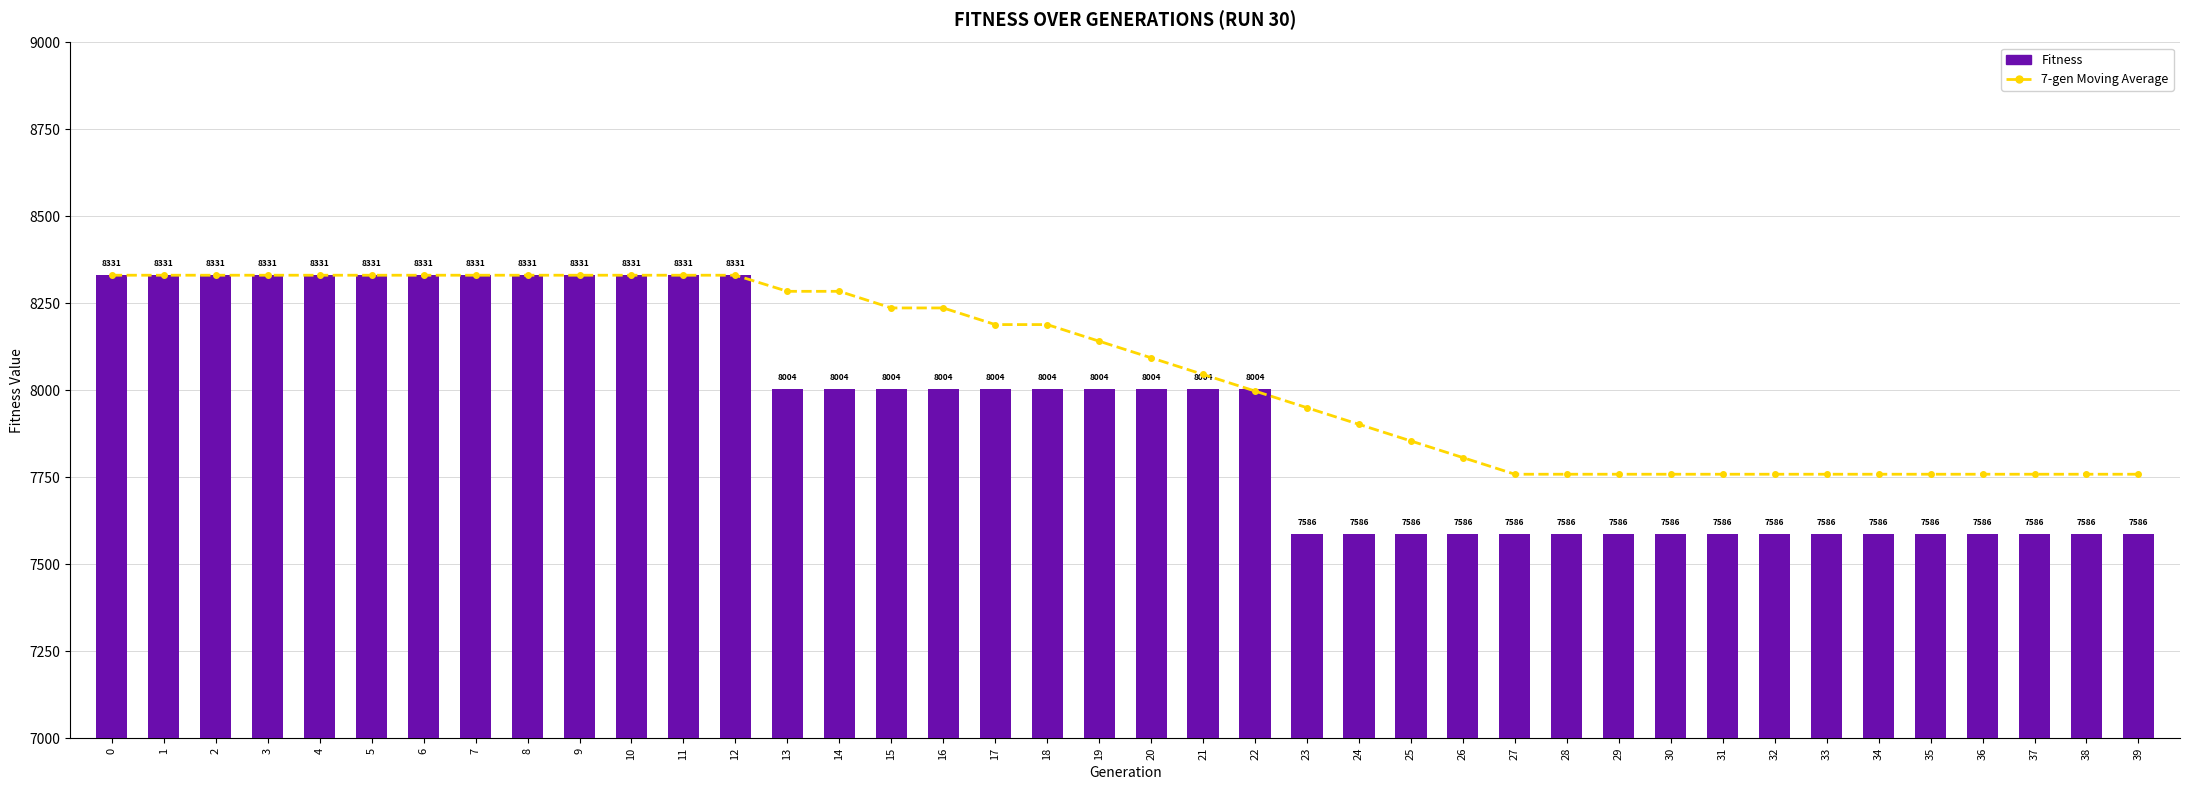

Which category has the lowest value in the 7-gen Moving Average series?

27